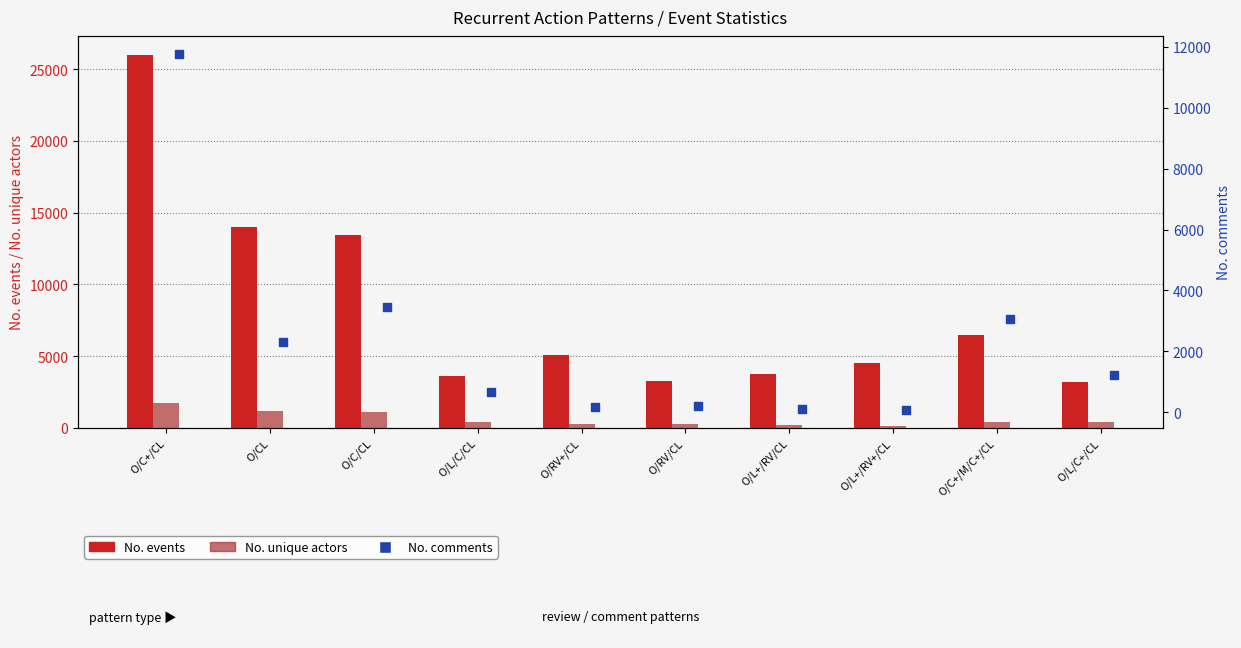

At which category is the sum across all series the highest?

O/C+/CL